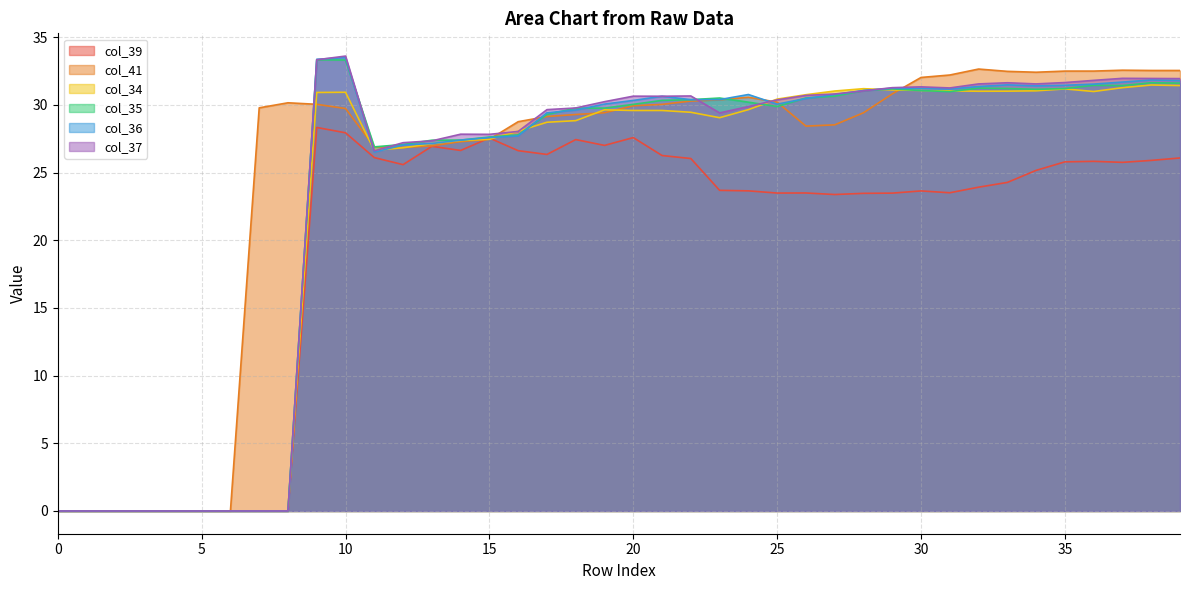

What is the value of the col_35 point at the 19th from the left?

29.8